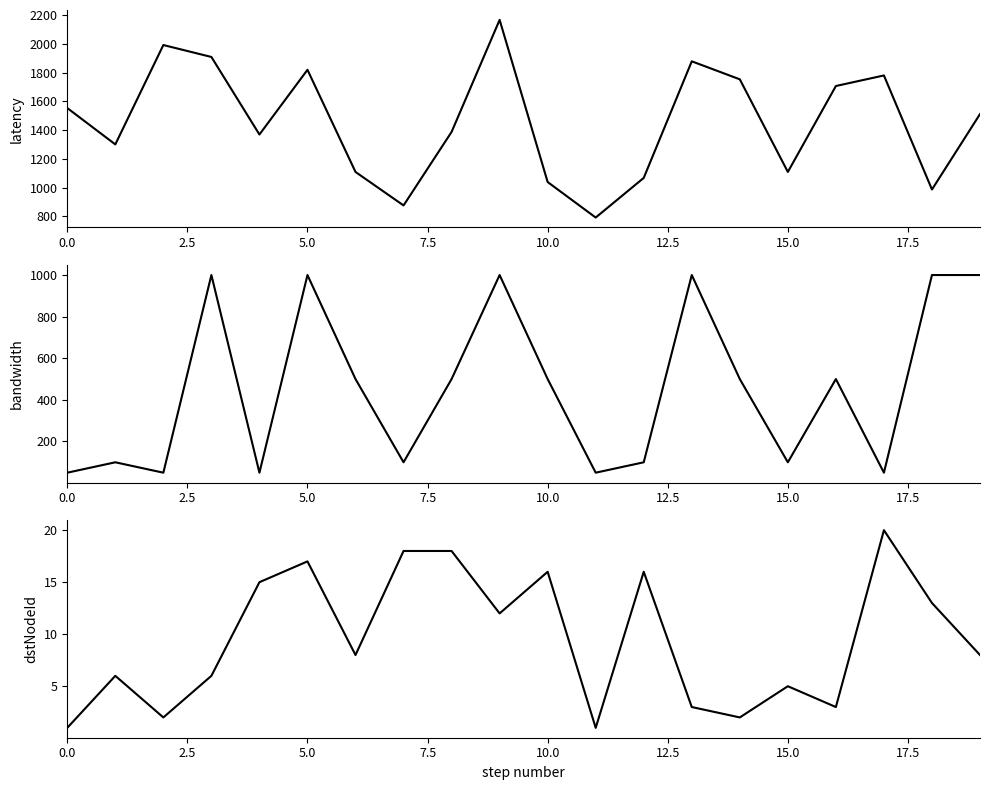

Between 11 and 14, which is larger?

14